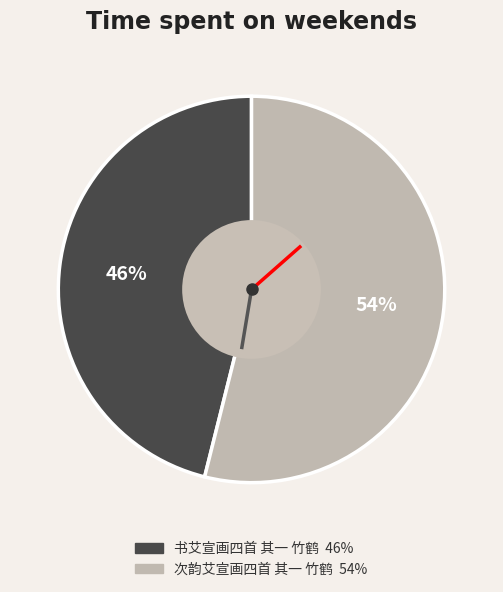

To the nearest percent, what is the difference between the 次韵艾宣画四首 其一 竹鹤 and 书艾宣画四首 其一 竹鹤 slice percentages?

8%